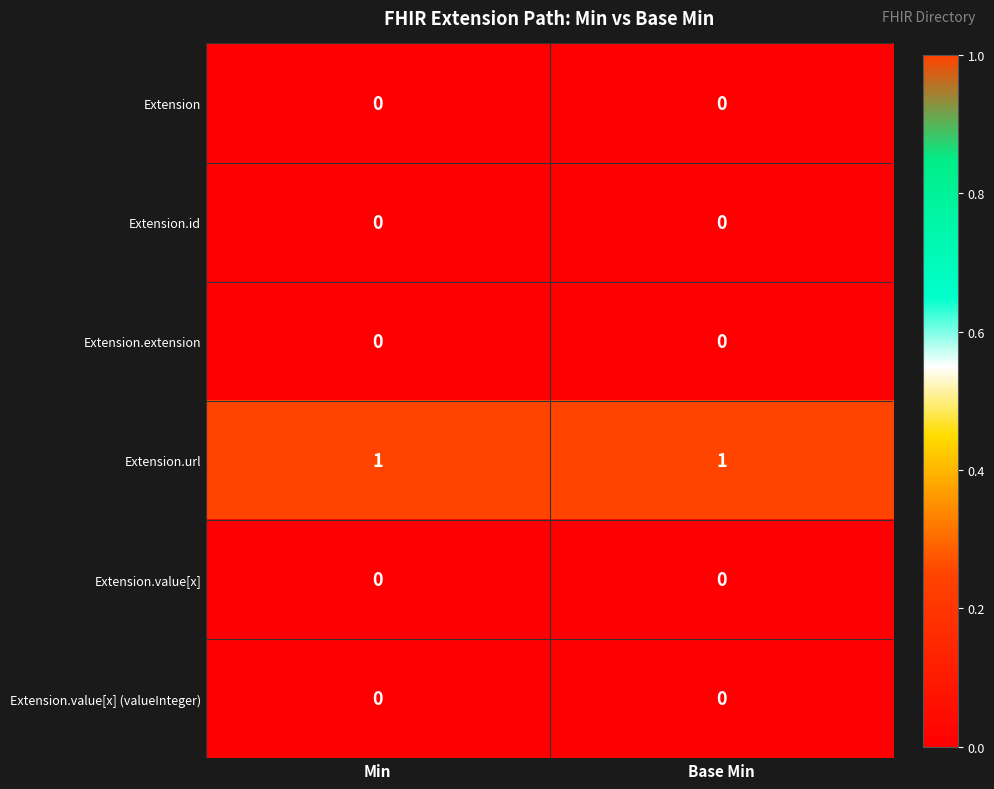

Reading left to right, transcribe all the data shown in this chart.

Extension: Min=0	Base Min=0
Extension.id: Min=0	Base Min=0
Extension.extension: Min=0	Base Min=0
Extension.url: Min=1	Base Min=1
Extension.value[x]: Min=0	Base Min=0
Extension.value[x] (valueInteger): Min=0	Base Min=0